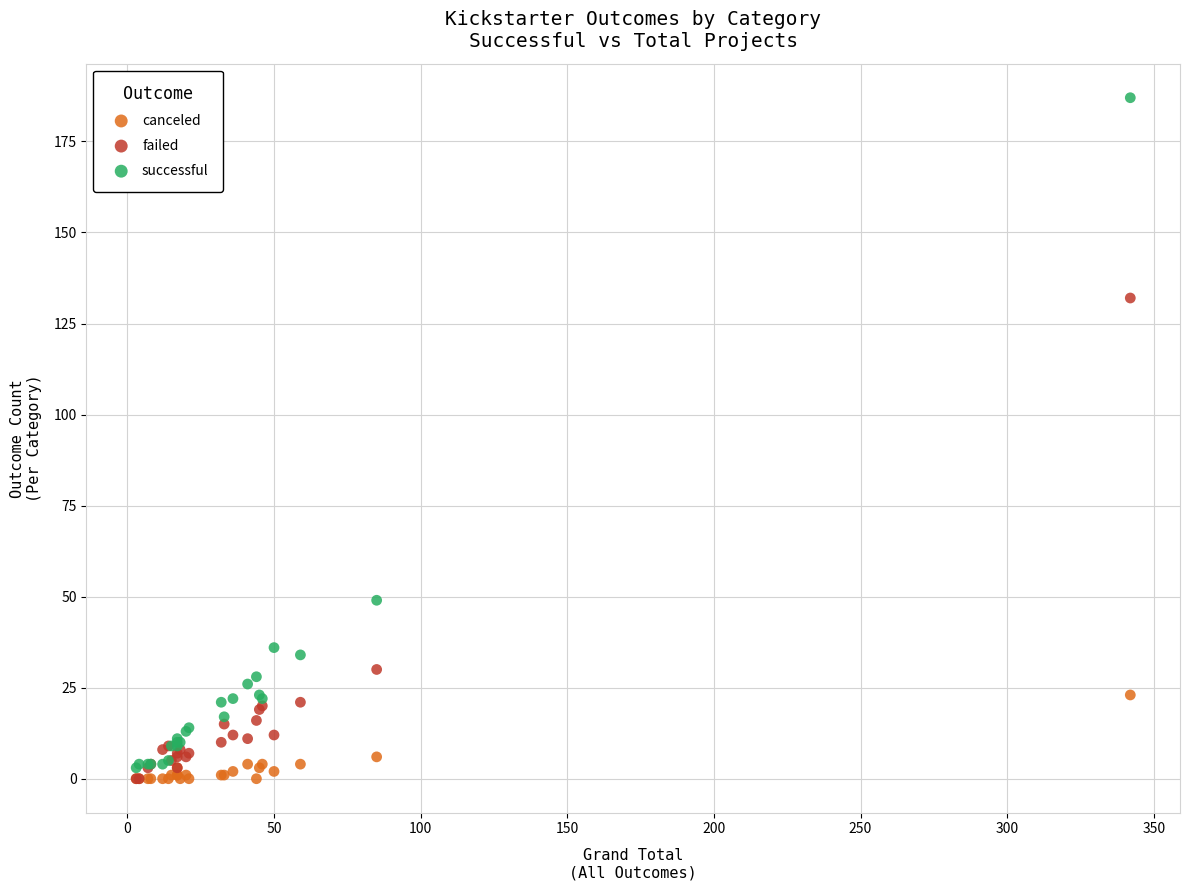

In the successful series, what Y value is closest to 95?

49